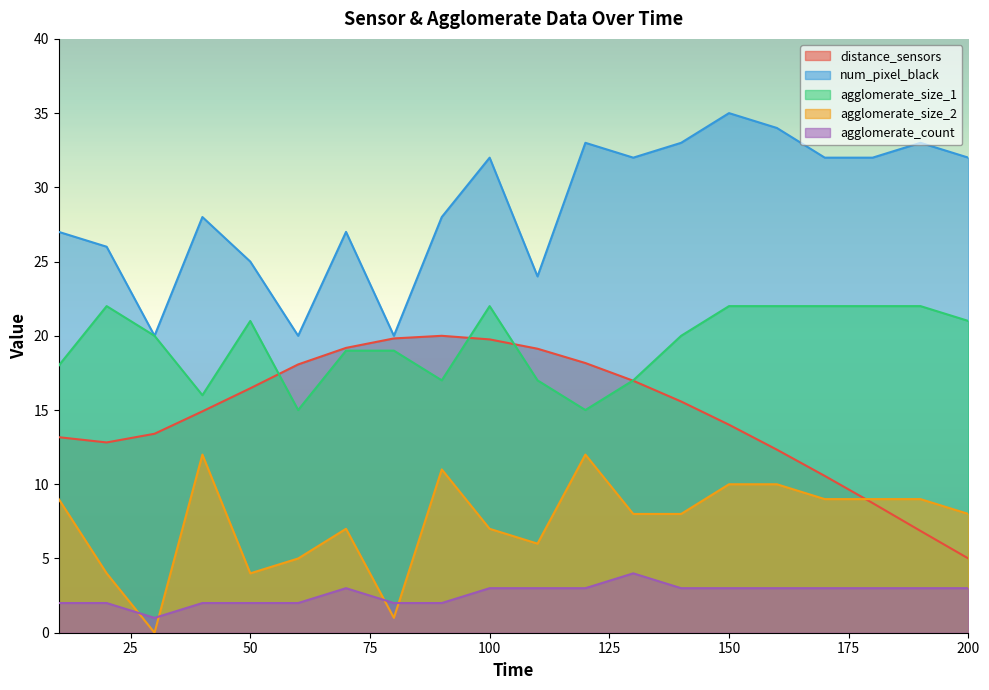

Is the value of agglomerate_count at 120 greater than the value of agglomerate_size_1 at 100?

No